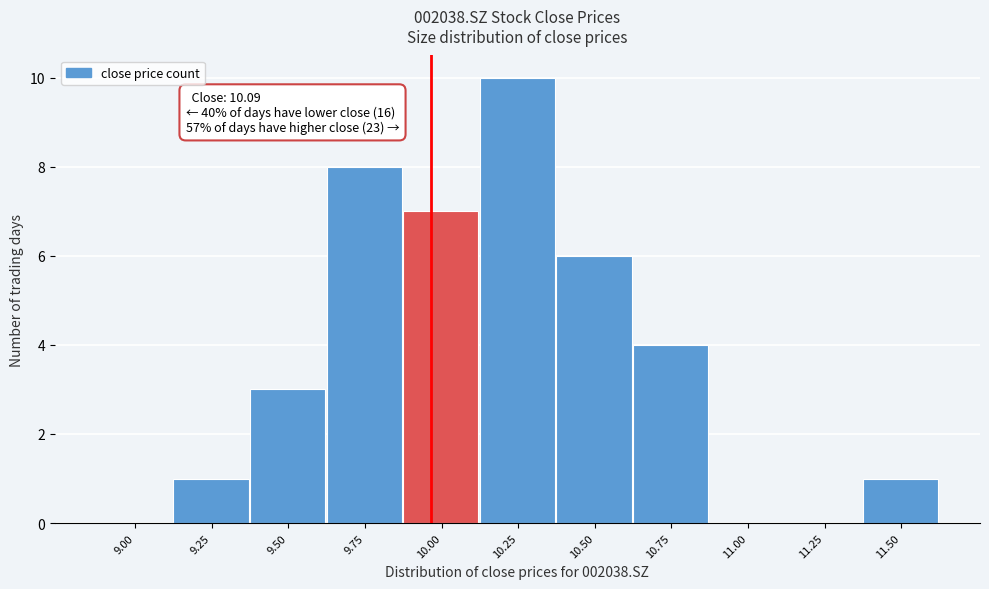

Reading left to right, extract all data points from this chart.

9.00=0	9.25=1	9.50=3	9.75=8	10.00=7	10.25=10	10.50=6	10.75=4	11.00=0	11.25=0	11.50=1